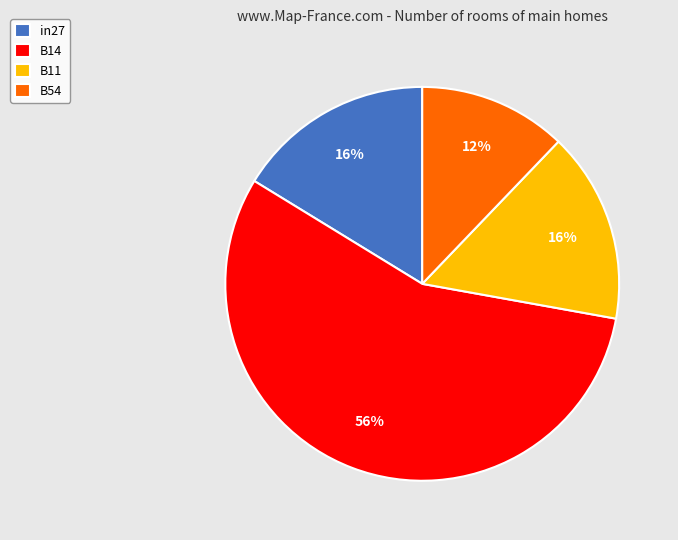

To the nearest percent, what is the difference between the largest and smallest slice percentages?

44%